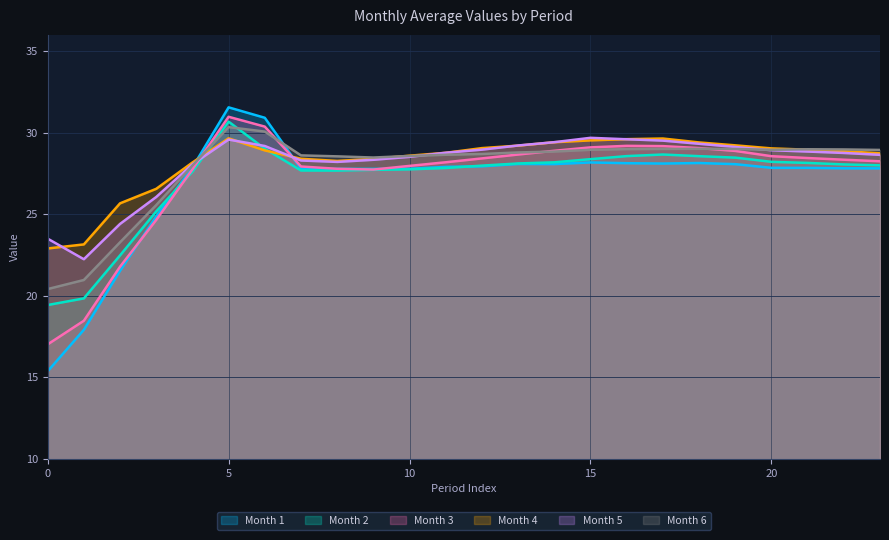

At which category is the sum across all series the highest?

5